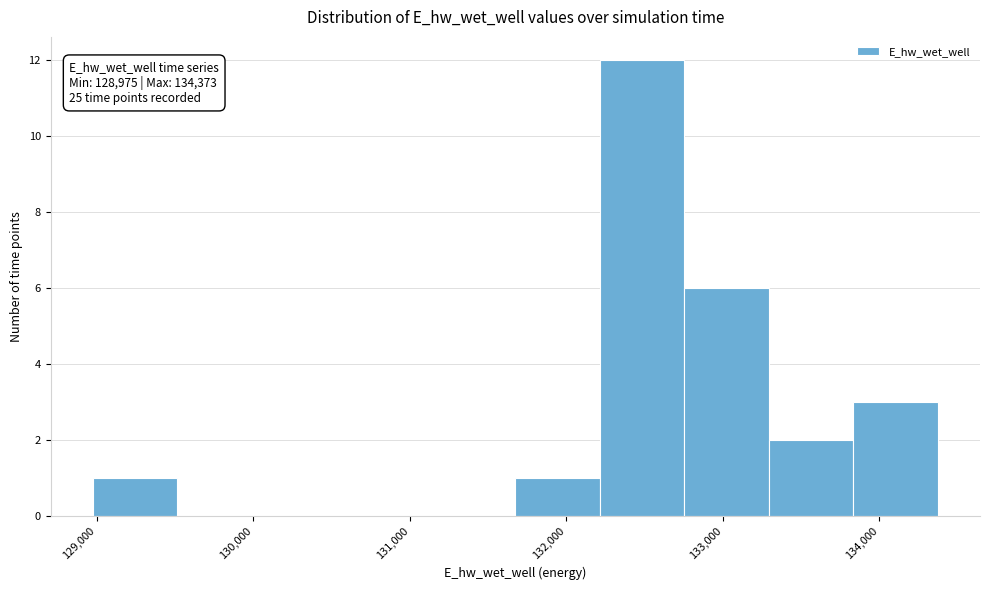

Over which range of the x-axis is the bar tallest?

132200 to 132800